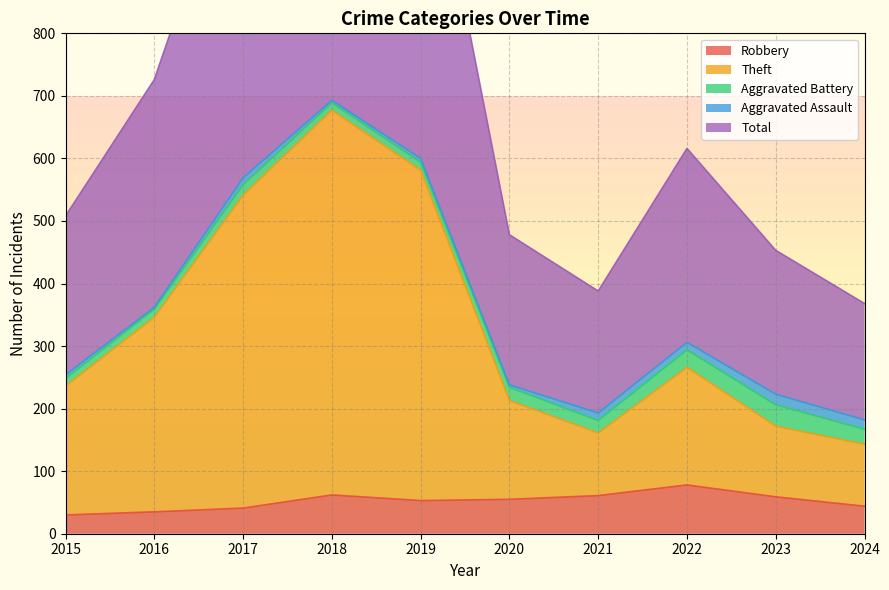

How many data points does each series have?

10